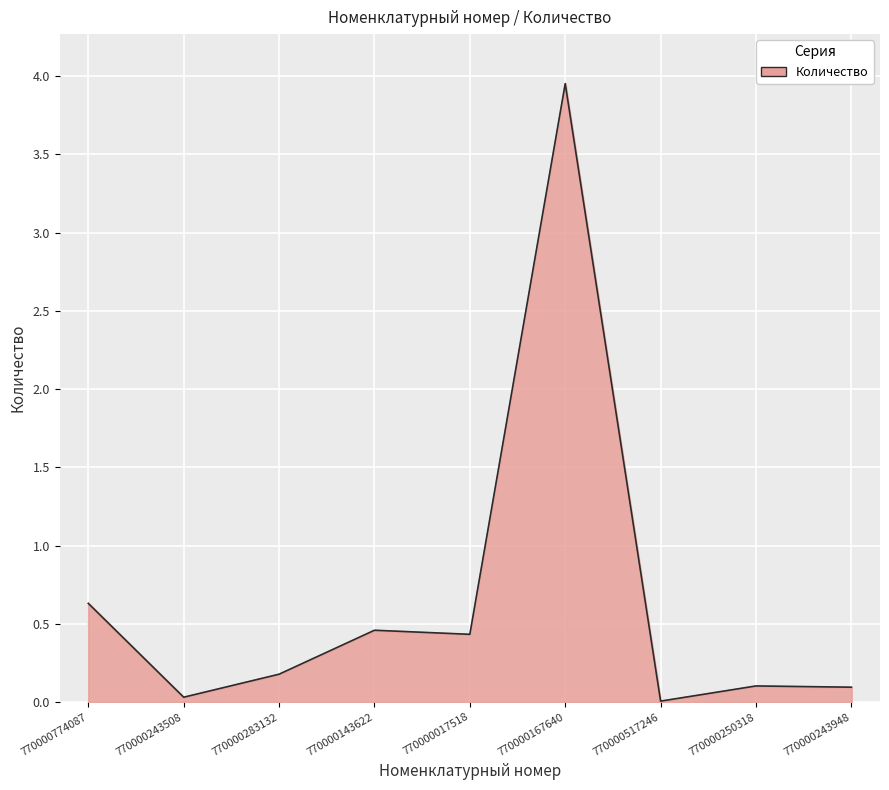

Where is the data nearest to the value 1?

770000774087